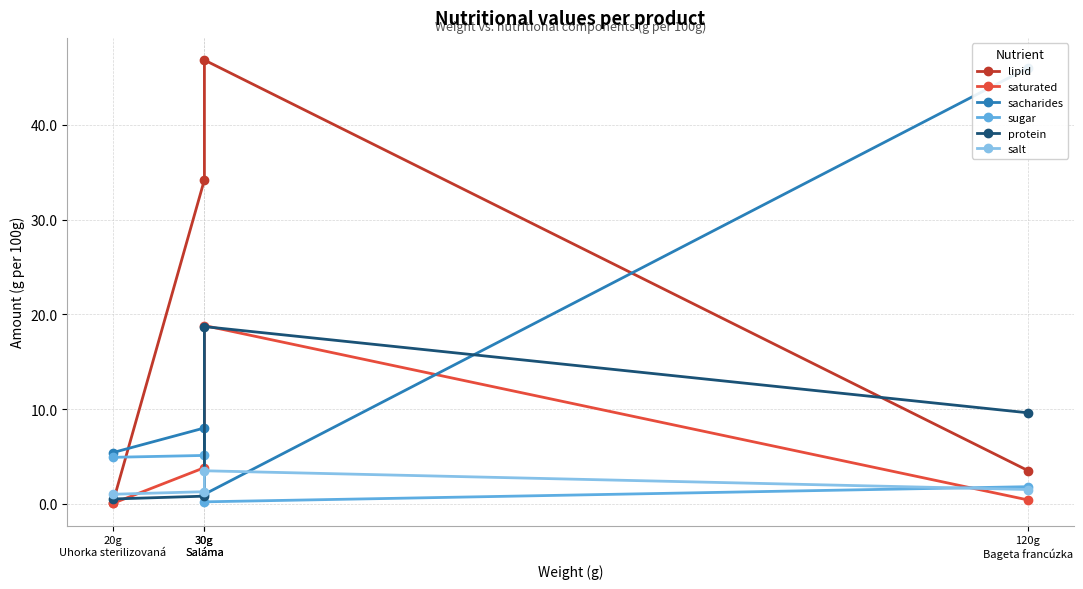

Which category has the lowest value in the salt series?

20g
Uhorka sterilizovaná